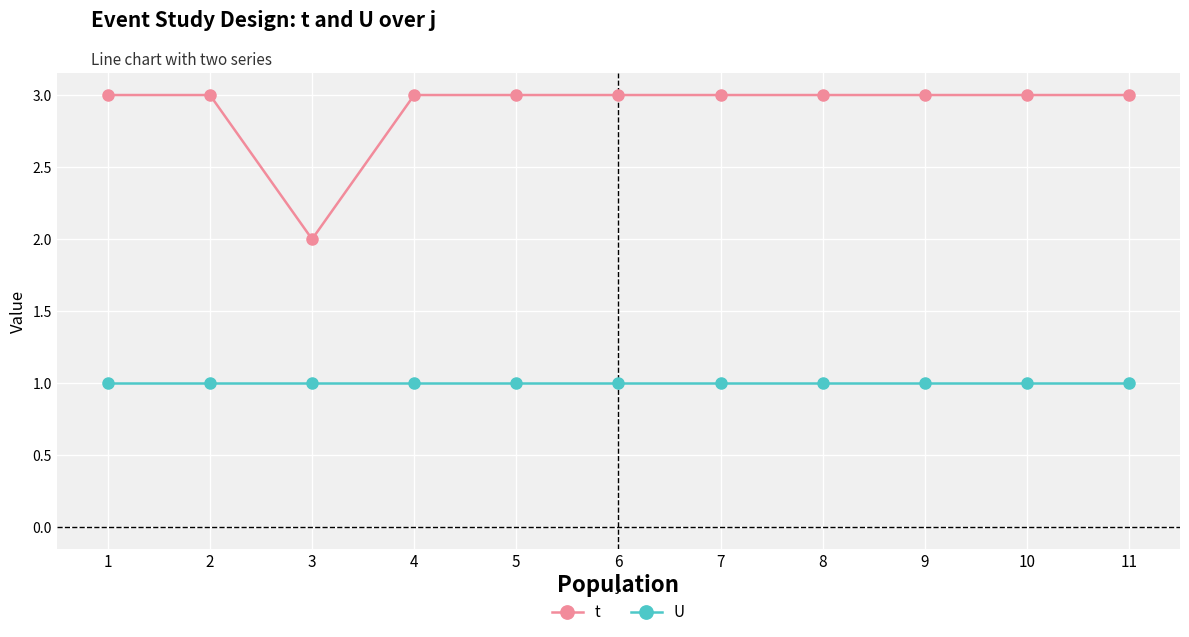

Rank the series by their average value, from highest to lowest.

t, U